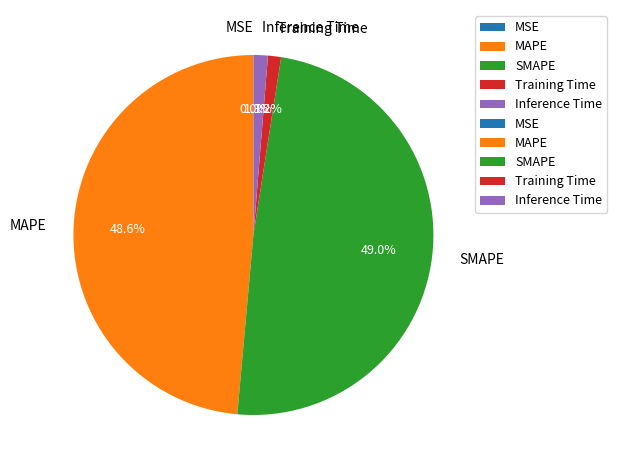

What percentage is the MAPE slice, to the nearest percent?

49%